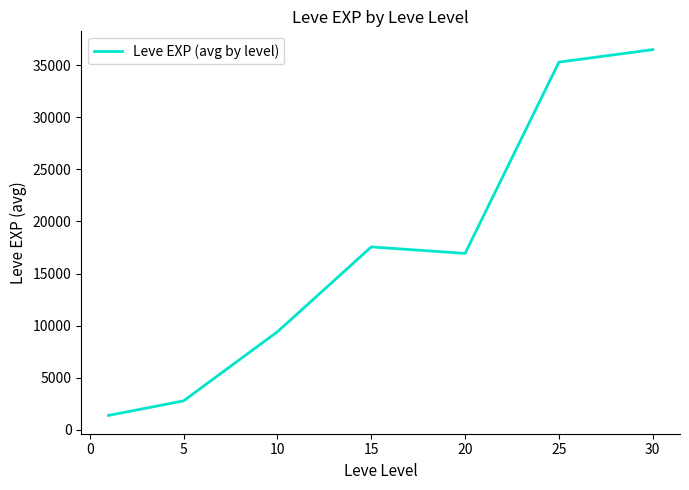

What is the average value?

17120